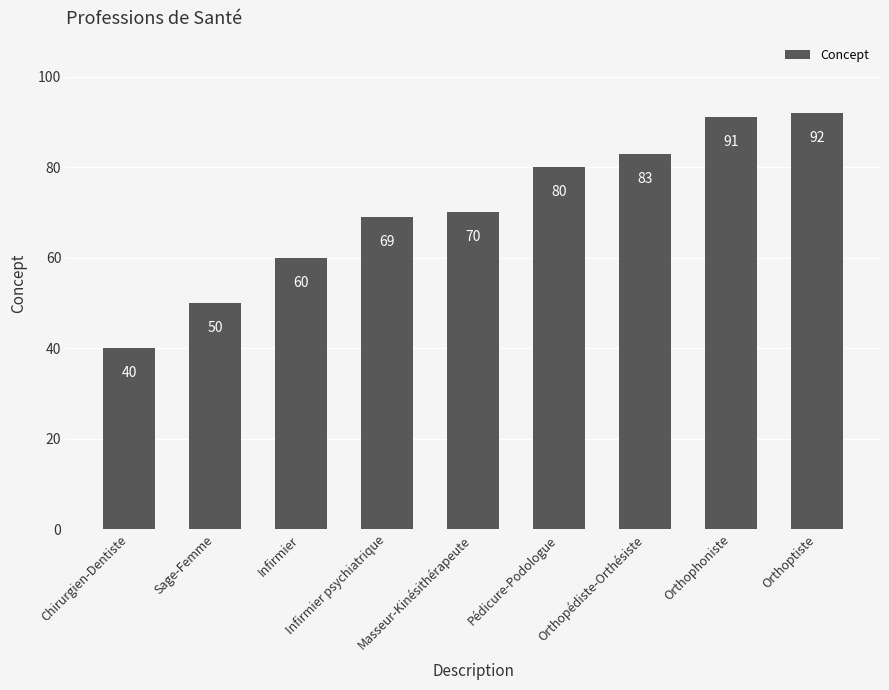

Rank the categories by value from highest to lowest.

Orthoptiste, Orthophoniste, Orthopédiste-Orthésiste, Pédicure-Podologue, Masseur-Kinésithérapeute, Infirmier psychiatrique, Infirmier, Sage-Femme, Chirurgien-Dentiste